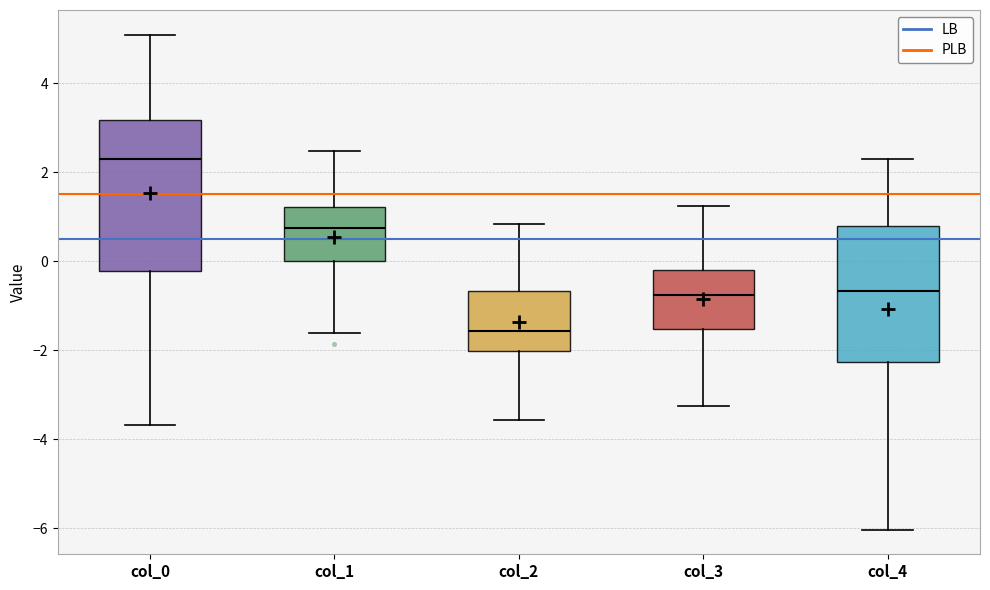

Reading left to right, read every box against the y-axis: the position of its median line, the range the box covers, and the ends of its whiskers. The values are not printed on the chart, so give them approximately, as read against the axis.

col_0: median 2.4, box -0.2 to 3.2, whiskers -3.6 to 5.0
col_1: median 0.8, box 0.0 to 1.2, whiskers -1.6 to 2.4
col_2: median -1.6, box -2.0 to -0.6, whiskers -3.6 to 0.8
col_3: median -0.8, box -1.6 to -0.2, whiskers -3.2 to 1.2
col_4: median -0.6, box -2.2 to 0.8, whiskers -6.0 to 2.2